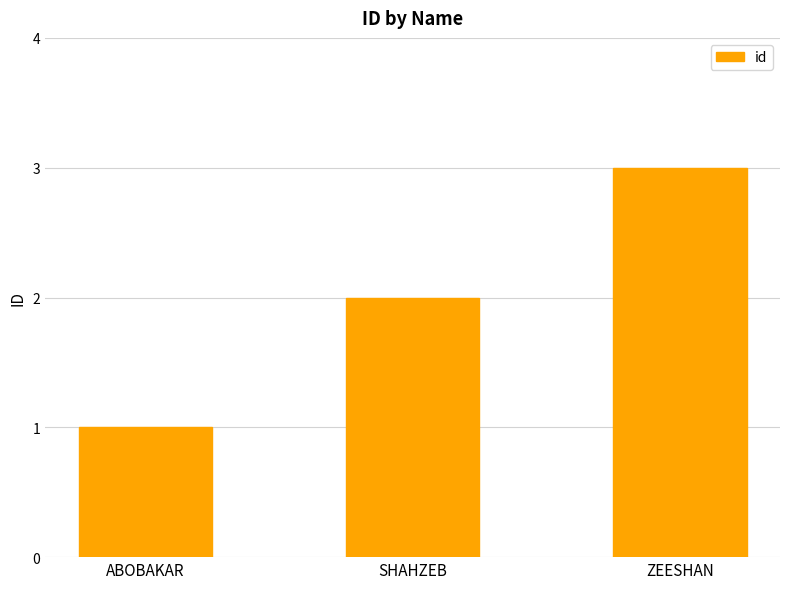

What is the change in value from ABOBAKAR to ZEESHAN?

+2